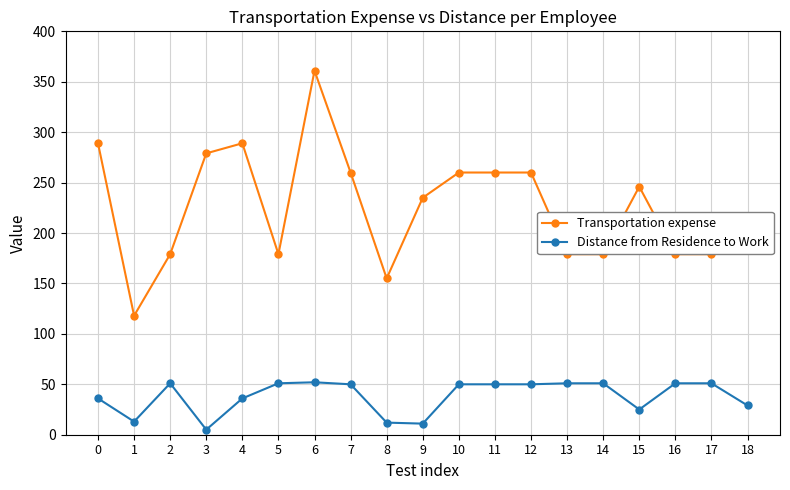

At which category does Distance from Residence to Work reach its first local peak?

2